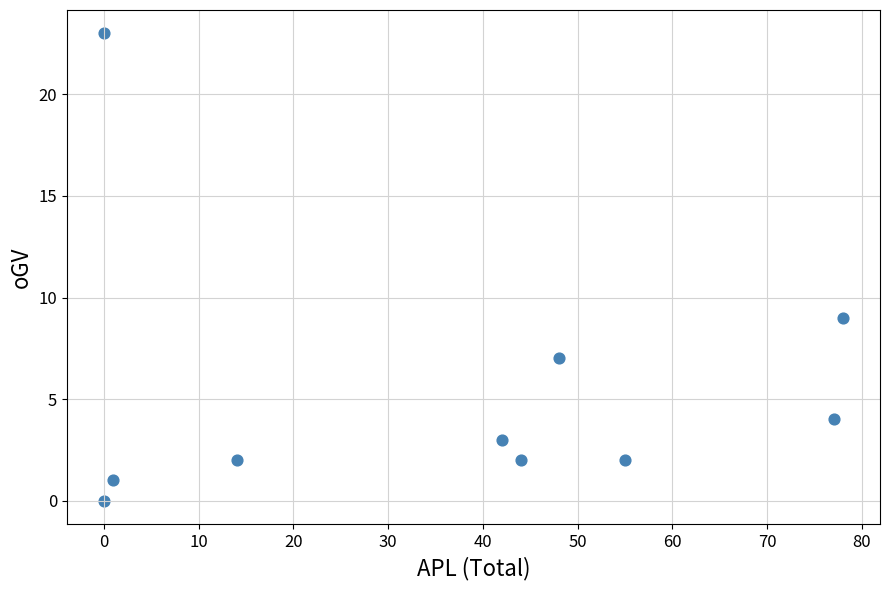

What is the range of X values (max minus min)?

78